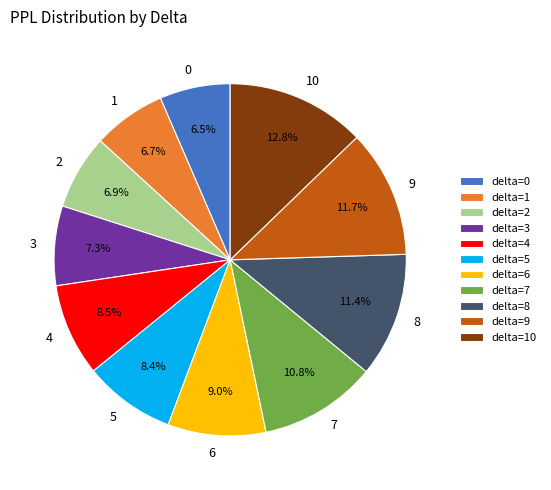

To the nearest percent, what is the difference between the largest and smallest slice percentages?

6%